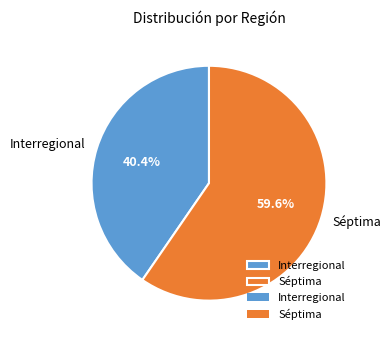

Approximately how many times larger is the value at Séptima compared to Interregional?

1.5